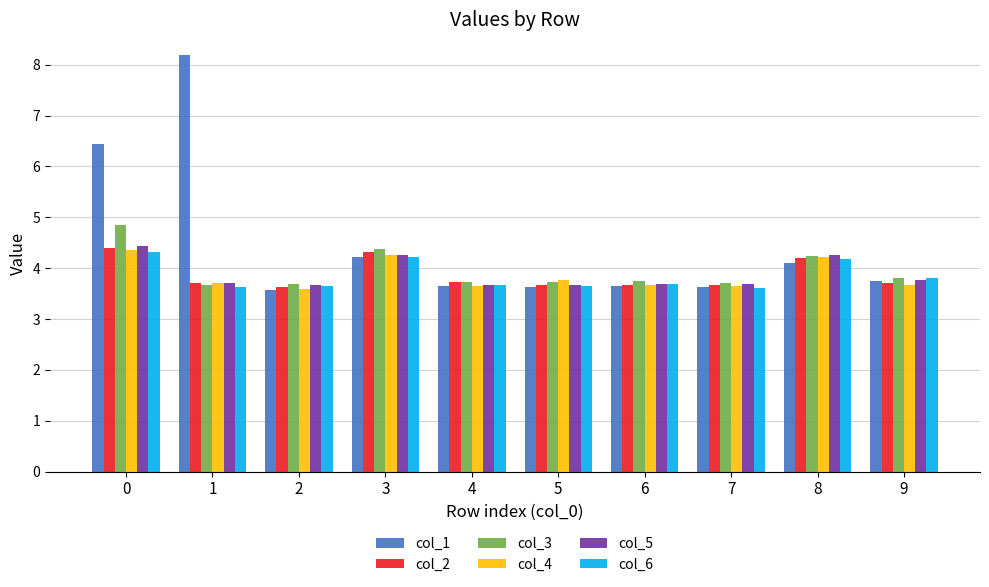

What are all the series names shown in the legend?

col_1, col_2, col_3, col_4, col_5, col_6